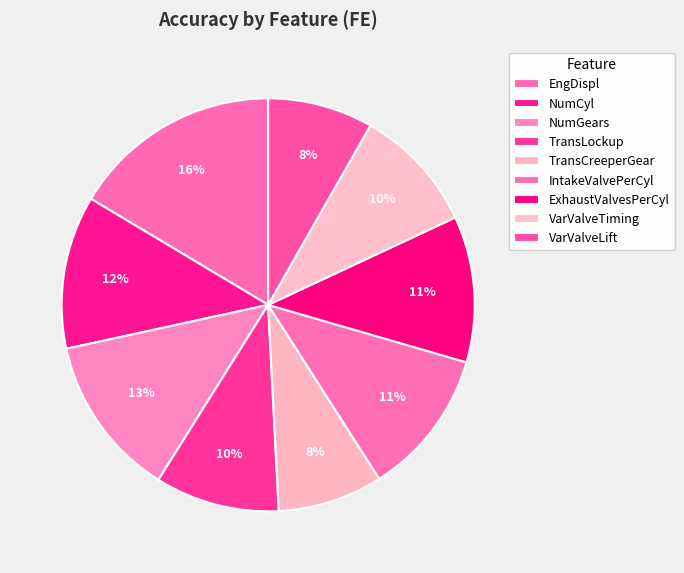

Count the number of slices in the pie.

9